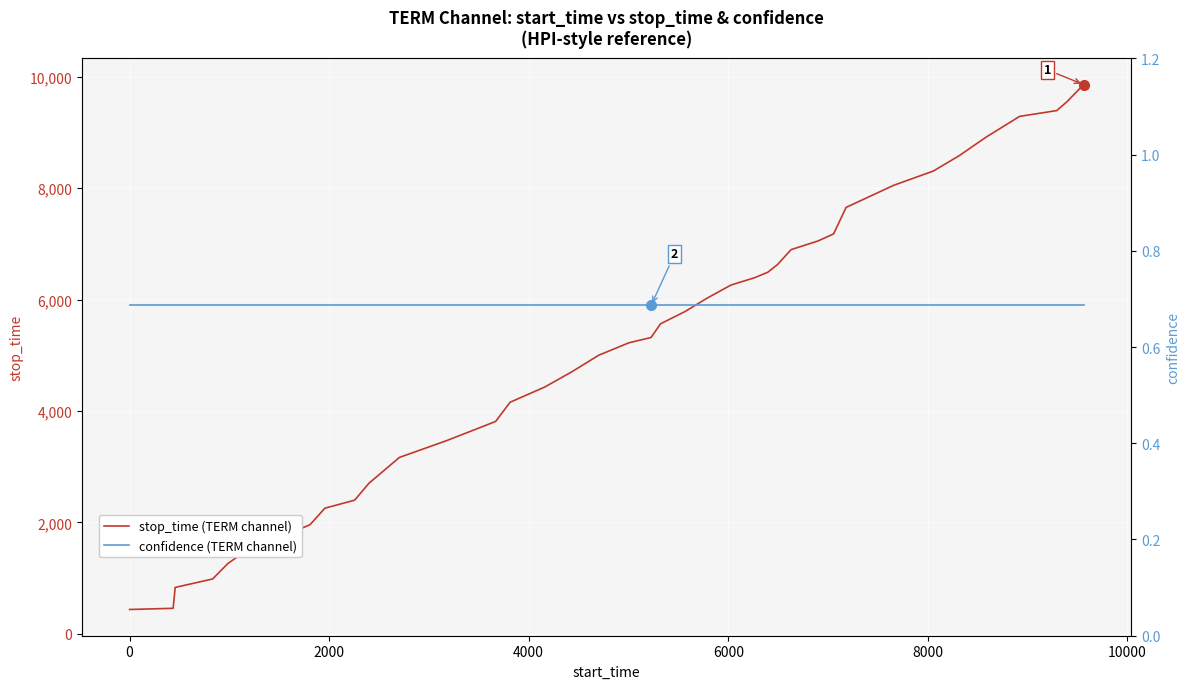

What is the lowest value of the stop_time (TERM channel) series?

436